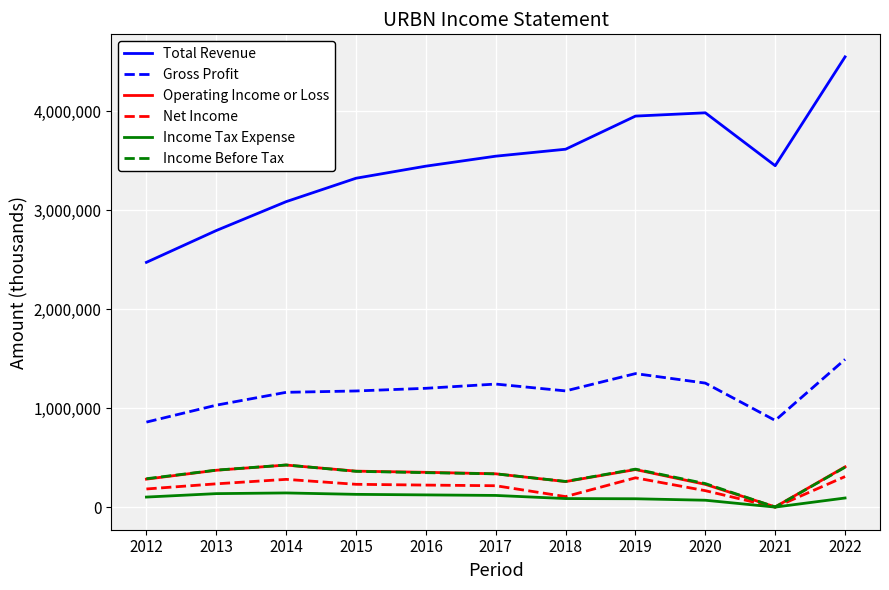

What is the maximum value for Income Tax Expense?

145200